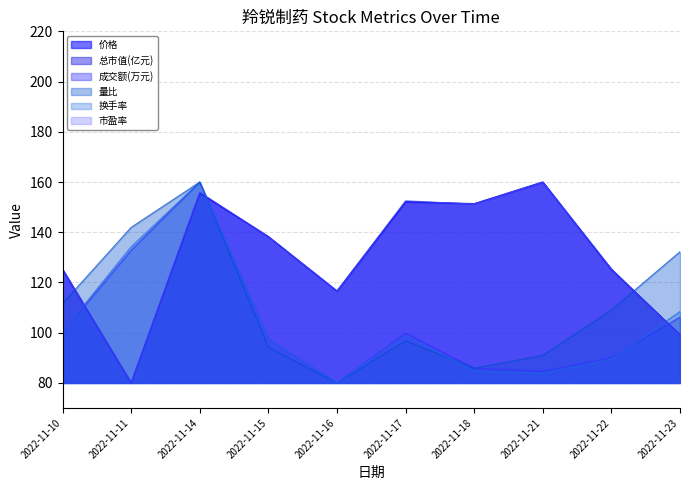

How many values in the 总市值(亿元) series exceed 138?

5